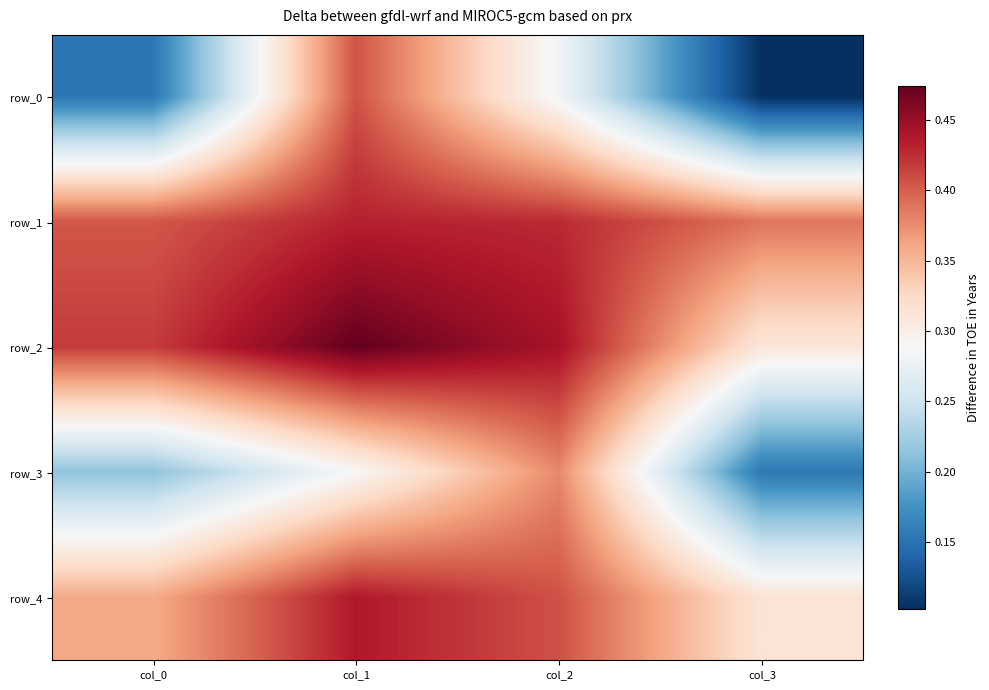

The value of row_1 at col_1 is 0.7. True or false?

False